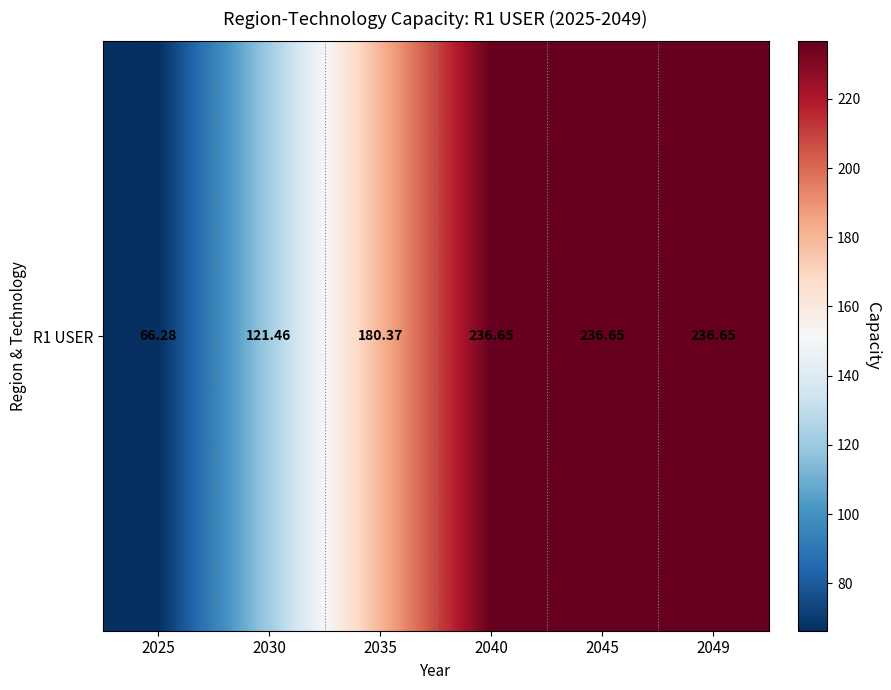

Which category has the lowest value across all series?

2025